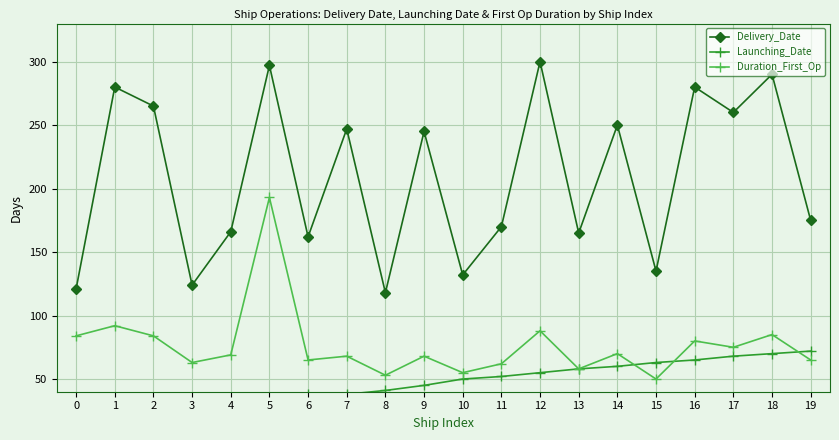

True or false: Duration_First_Op and Delivery_Date cross at least once.

False